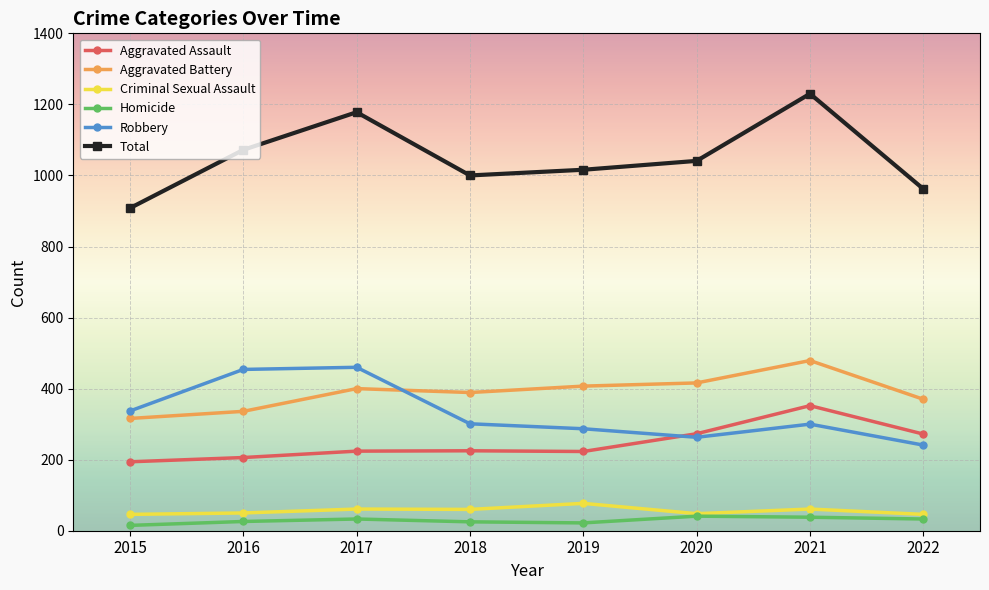

Which series has the widest spread of values?

Total